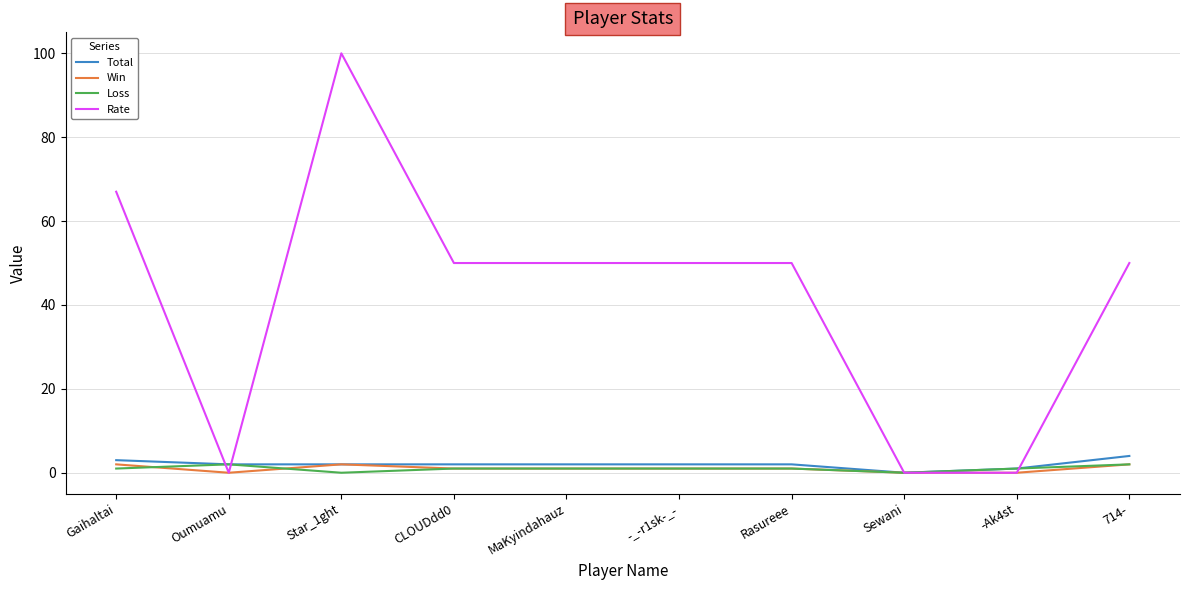

The Win series shows 1 at MaKyindahauz. True or false?

True